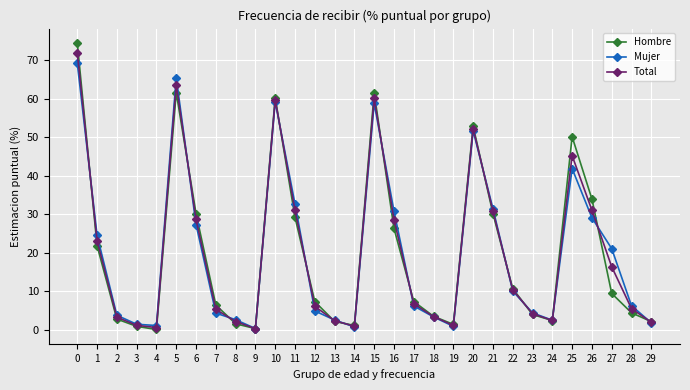

What are all the series names shown in the legend?

Hombre, Mujer, Total